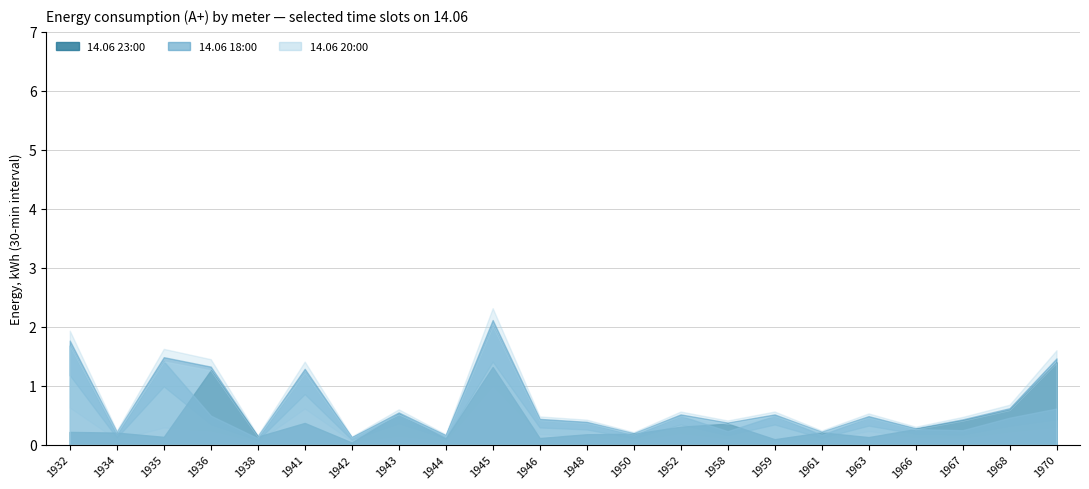

True or false: 14.06 20:00 and 14.06 23:00 cross at least once.

True